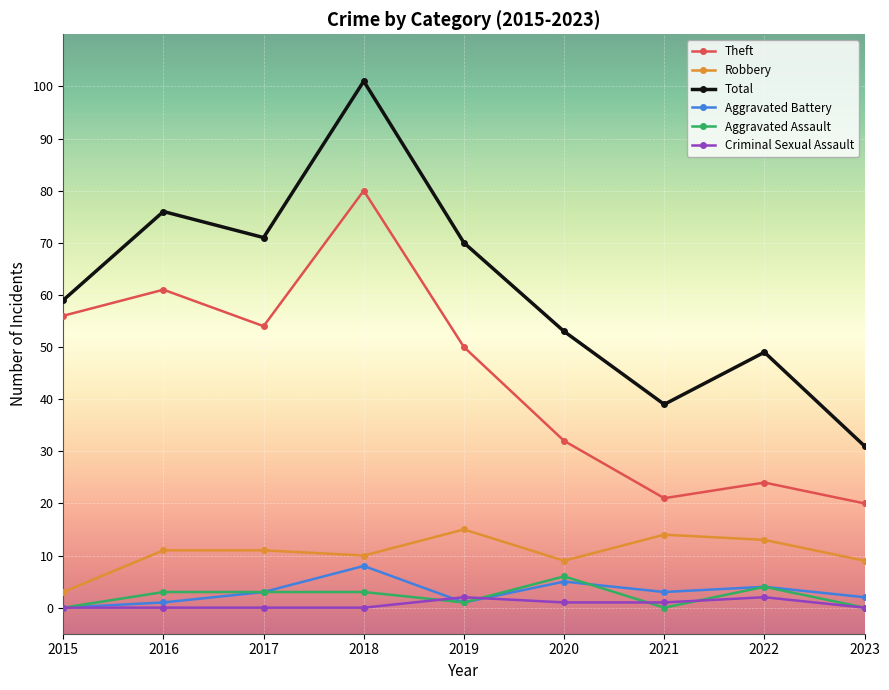

How many lines are shown in the chart?

6